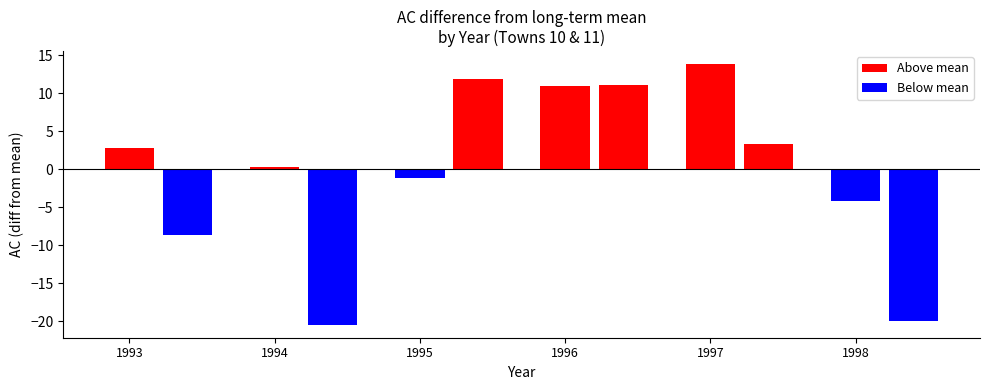

True or false: the data shows 85.7 at 1996.

False